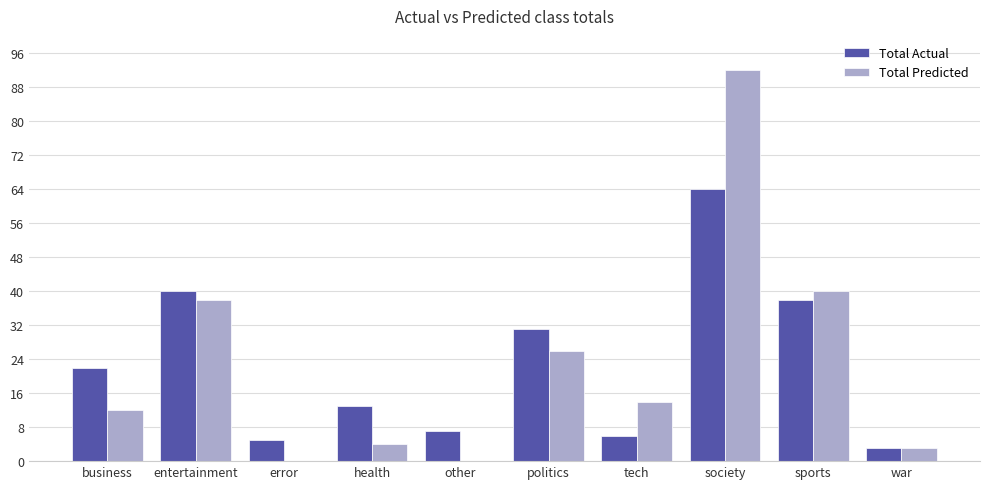

At which category is the sum across all series the highest?

society